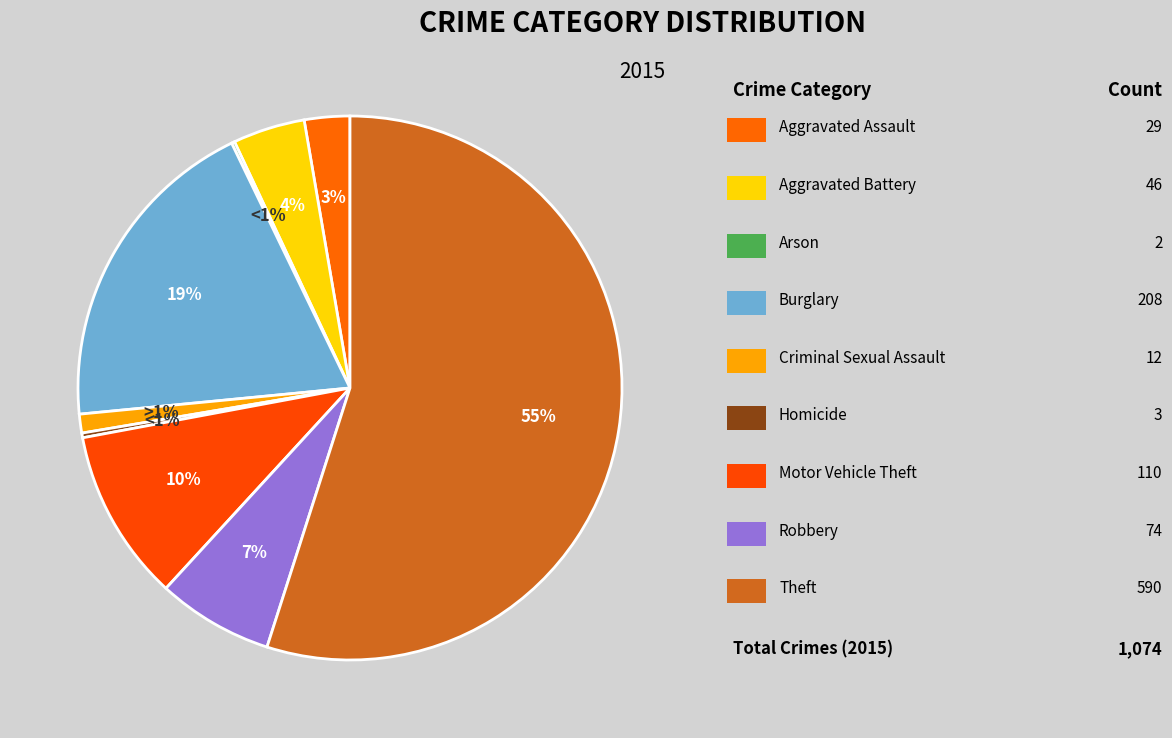

To the nearest percent, what percentage of the pie is Theft?

55%